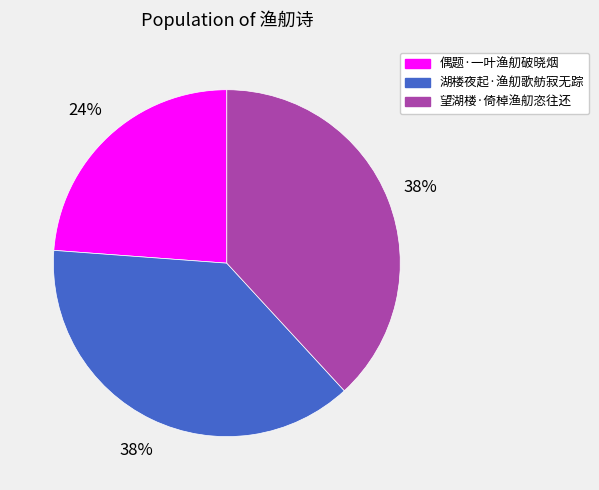

What is the smallest slice in the pie chart?

偶题·一叶渔舠破晓烟